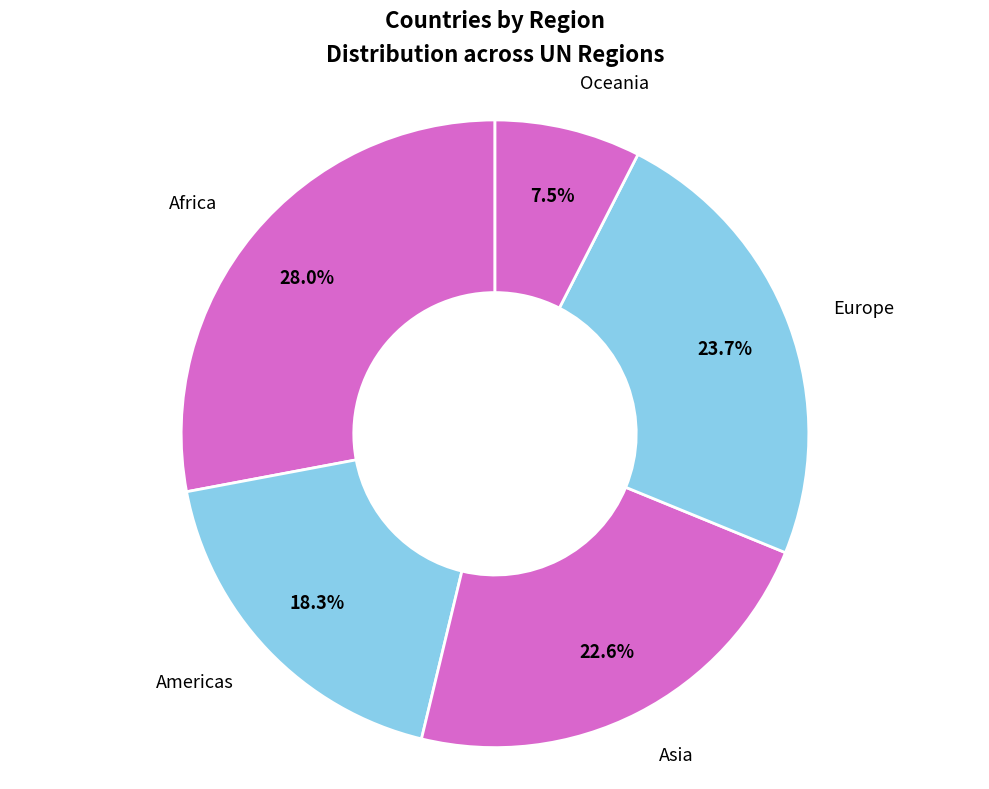

What is the ratio of the value at Oceania to the value at Europe?

0.3